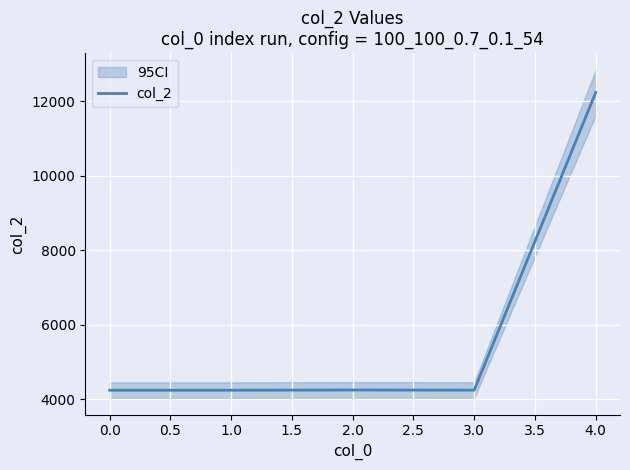

How many data points does each series have?

5